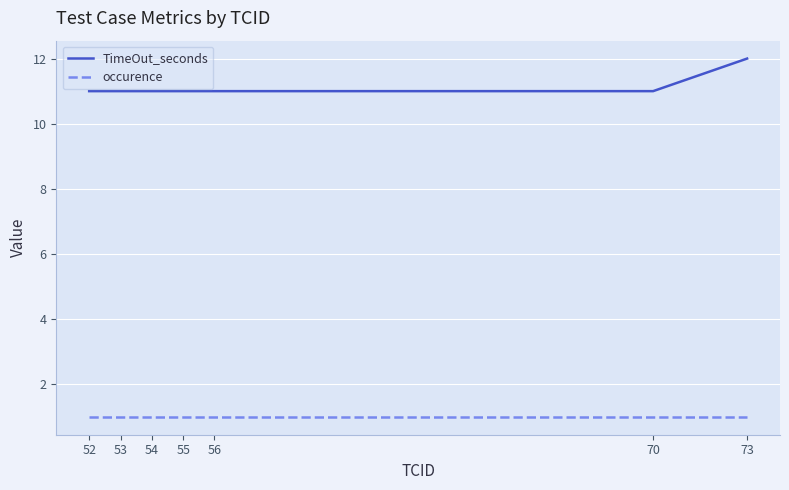

Is the value of occurence at 56 greater than the value of TimeOut_seconds at 70?

No